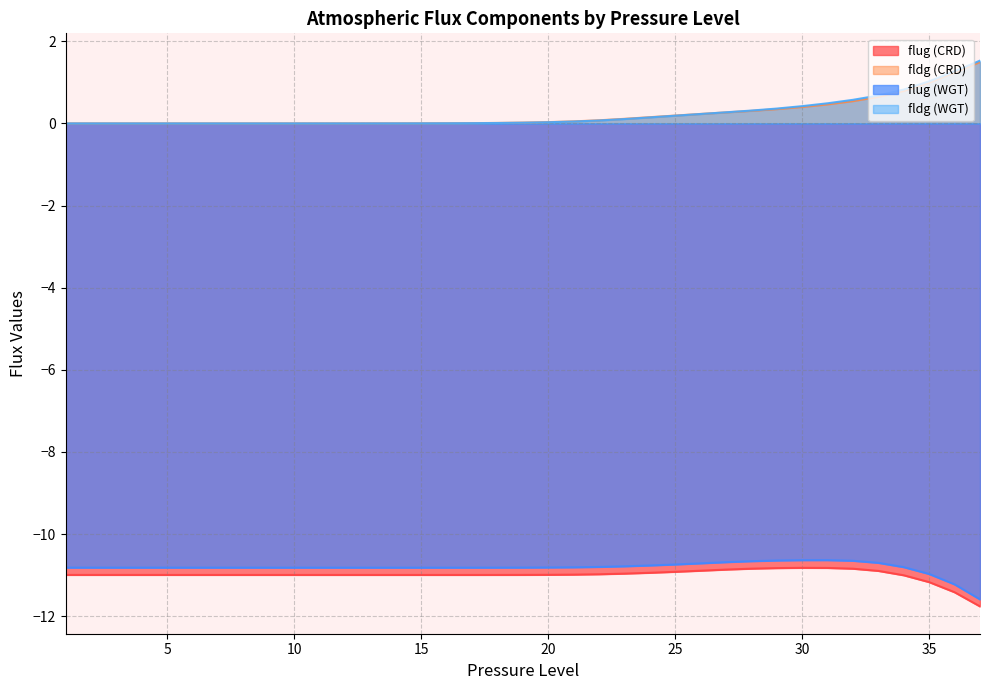

The value of fldg (CRD) at 1 is -0.5. True or false?

False